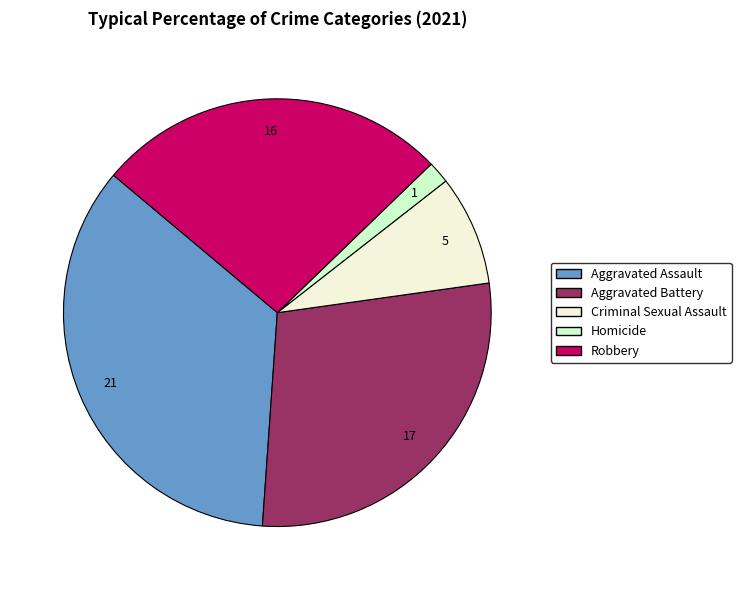

True or false: Aggravated Assault accounts for 29% of the total.

False